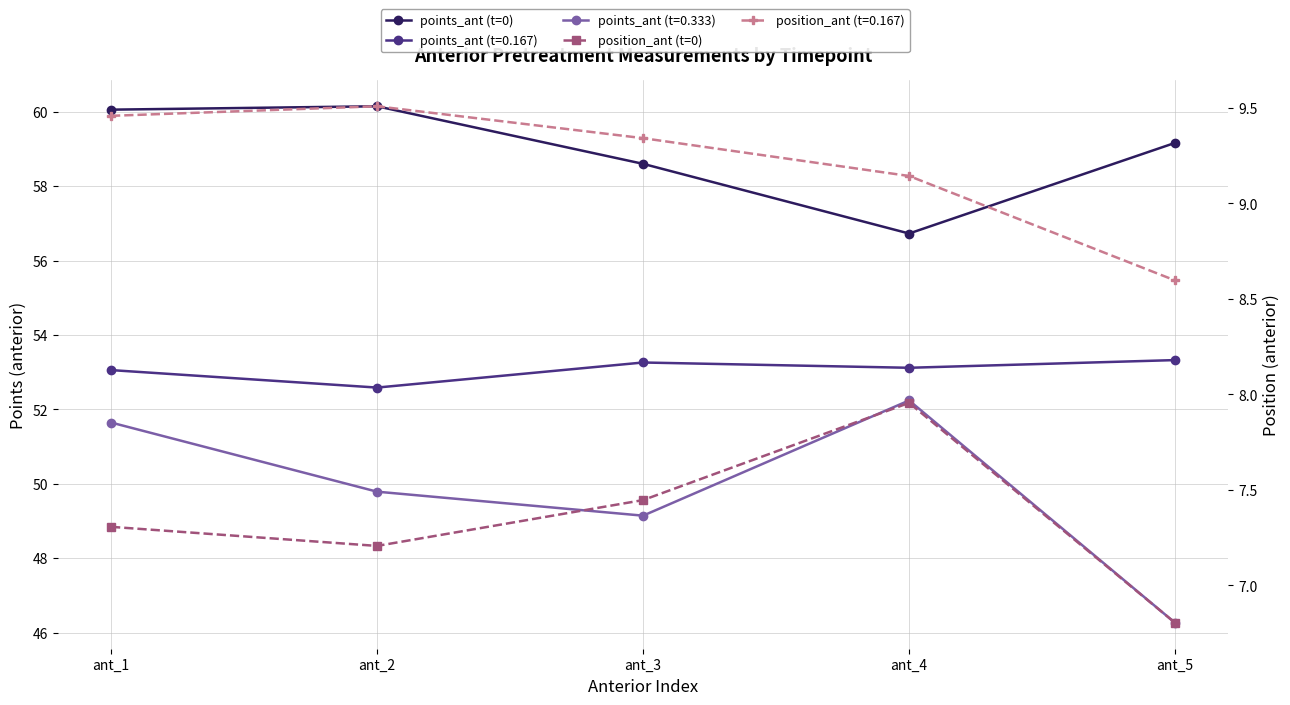

How many lines are shown in the chart?

2